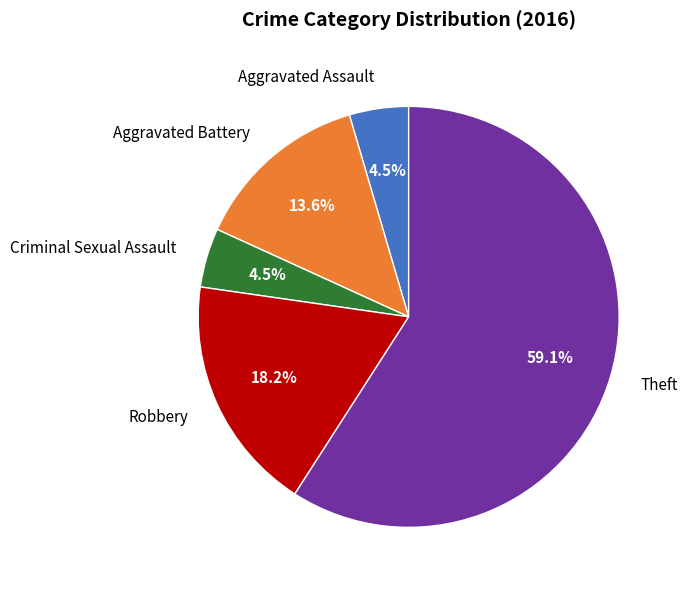

Approximately how many times larger is the value at Criminal Sexual Assault compared to Aggravated Assault?

1.0